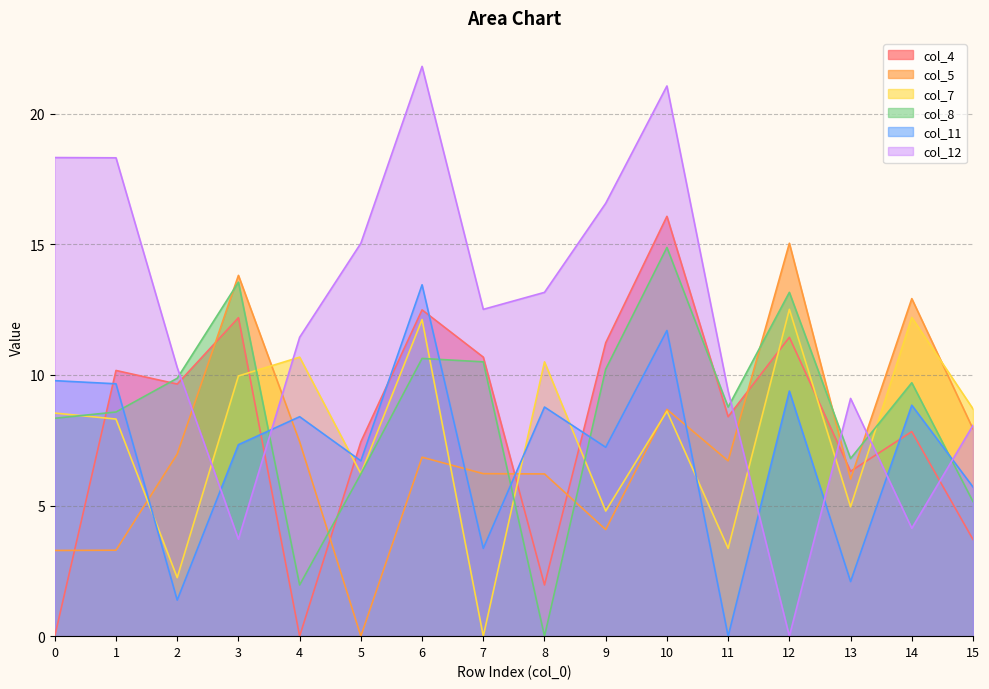

Which category has the lowest value in the col_7 series?

7